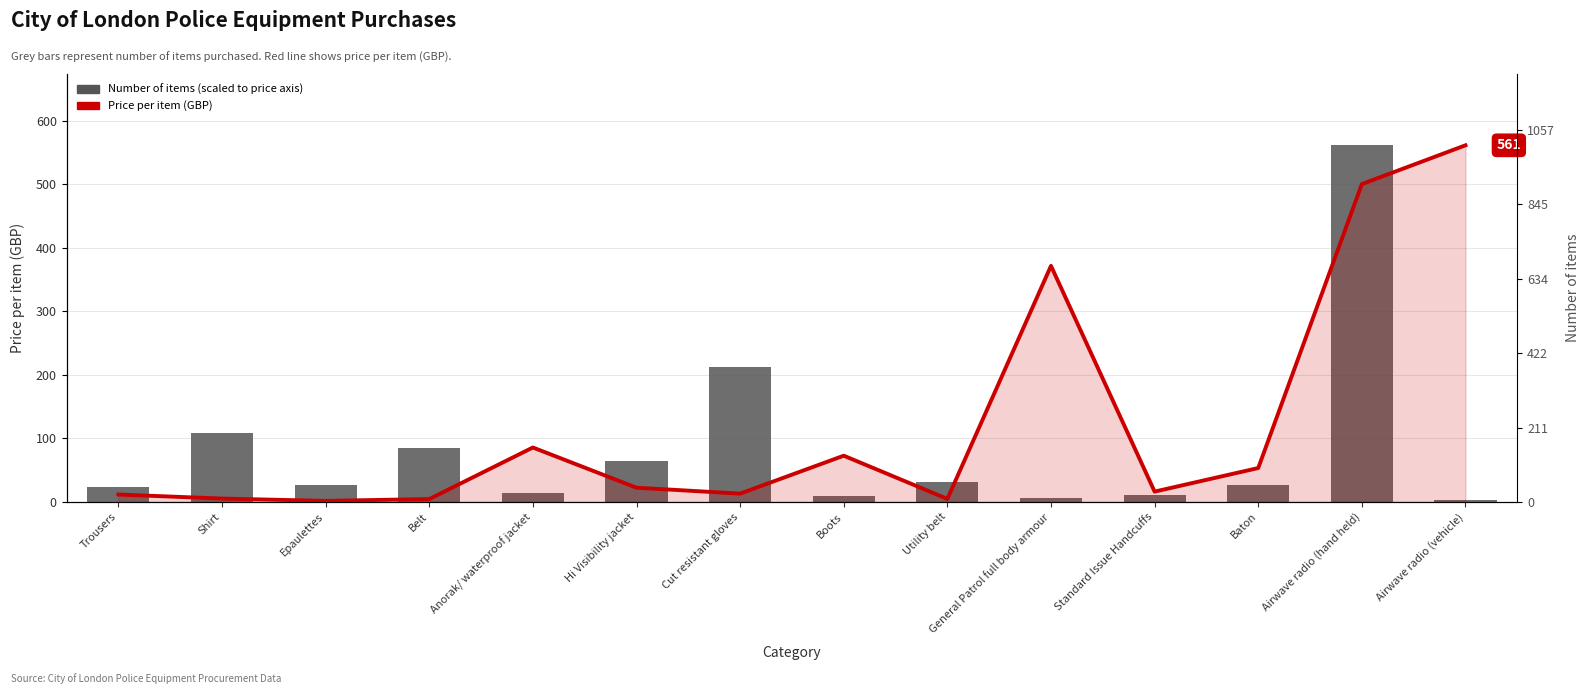

The value of Price per item (GBP) at Belt is 7.8. True or false?

False